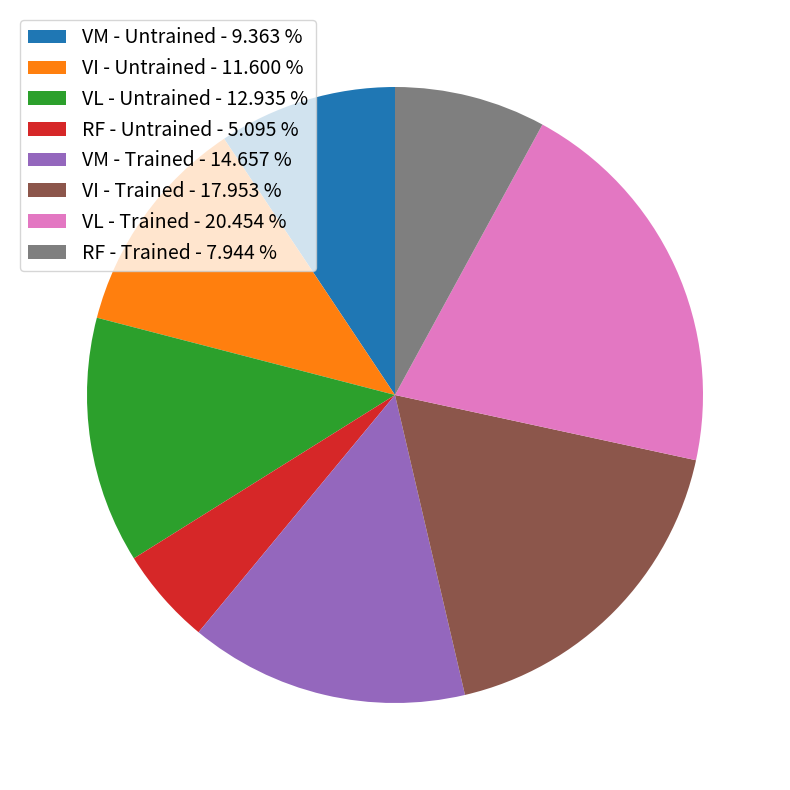

Is there any slice that represents more than half of the pie?

No